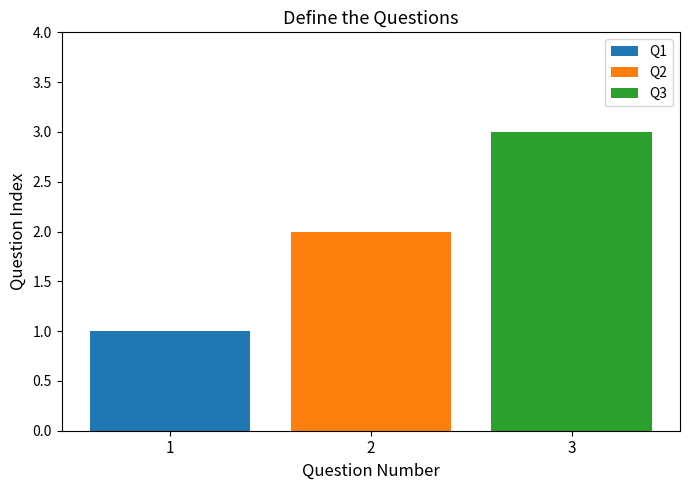

The Q3 series shows 3 at 2. True or false?

True